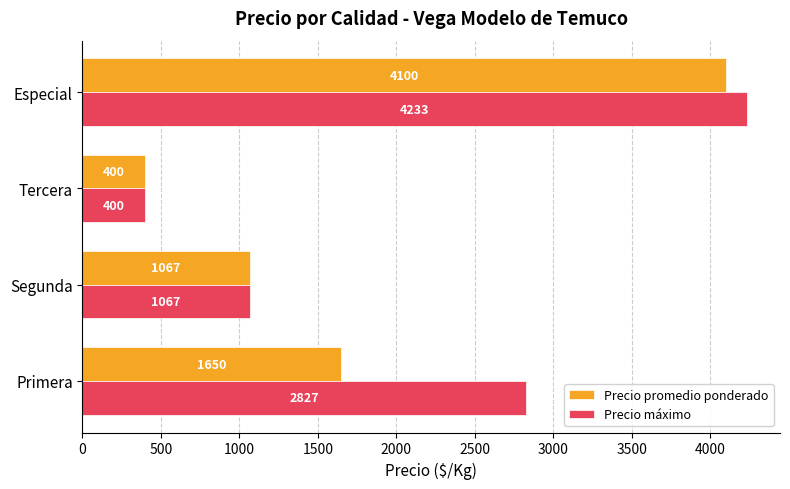

Which series has the largest total across all categories?

Precio máximo